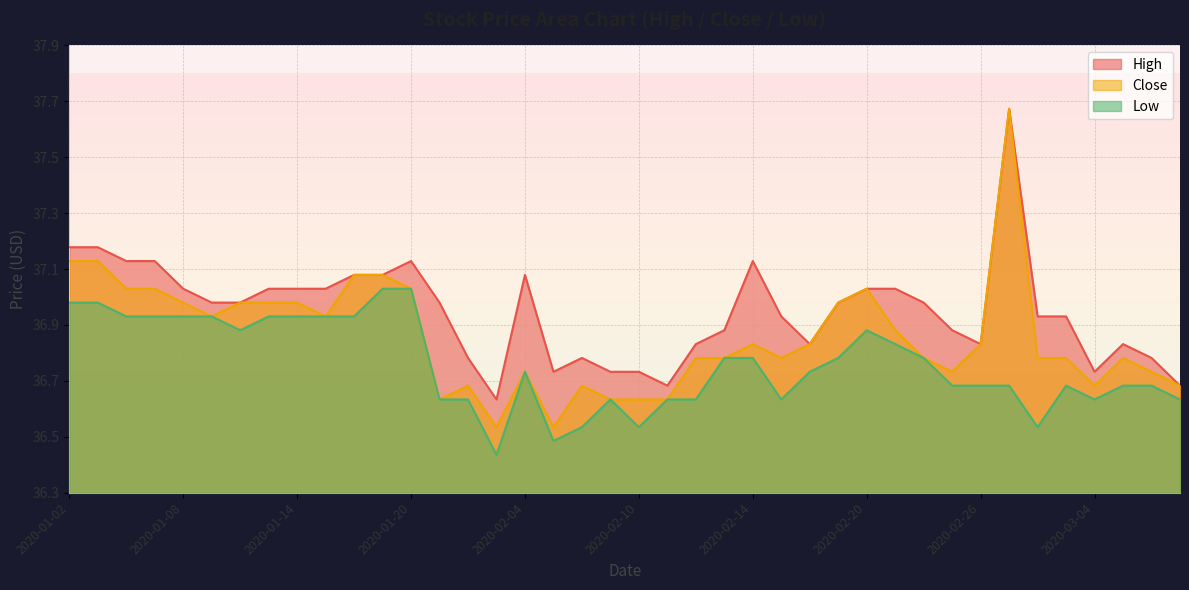

Is the value of Low at 2020-02-05 greater than the value of High at 2020-02-24?

No